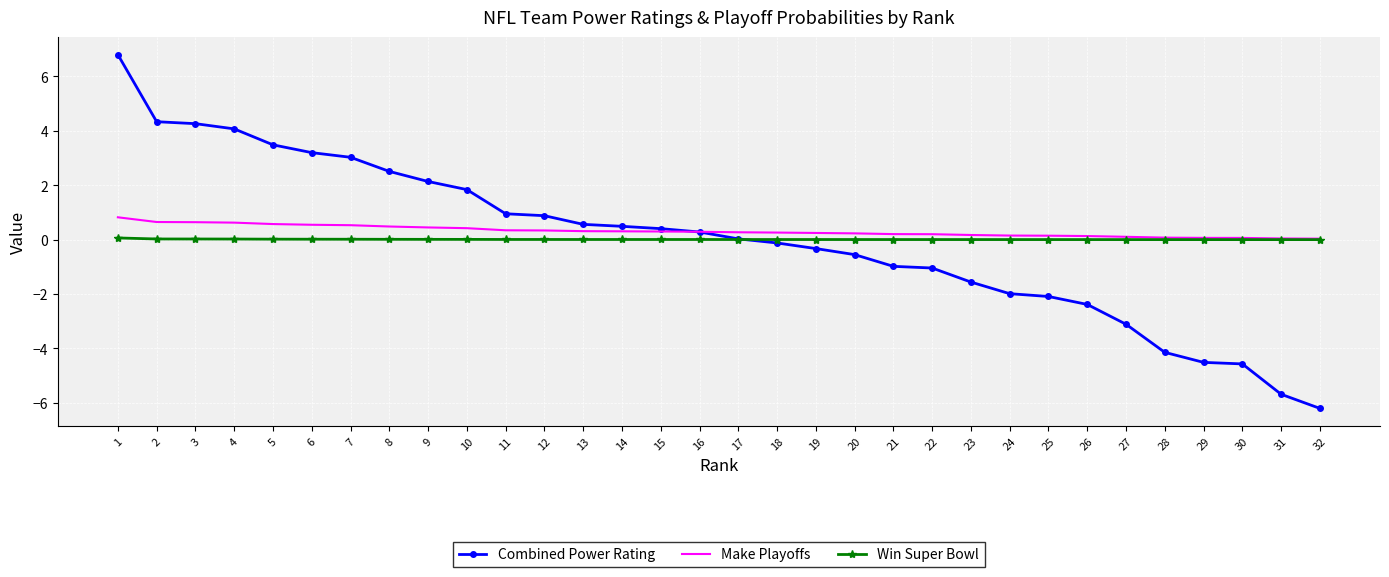

Rank the series at 2 from highest to lowest value.

Combined Power Rating, Make Playoffs, Win Super Bowl